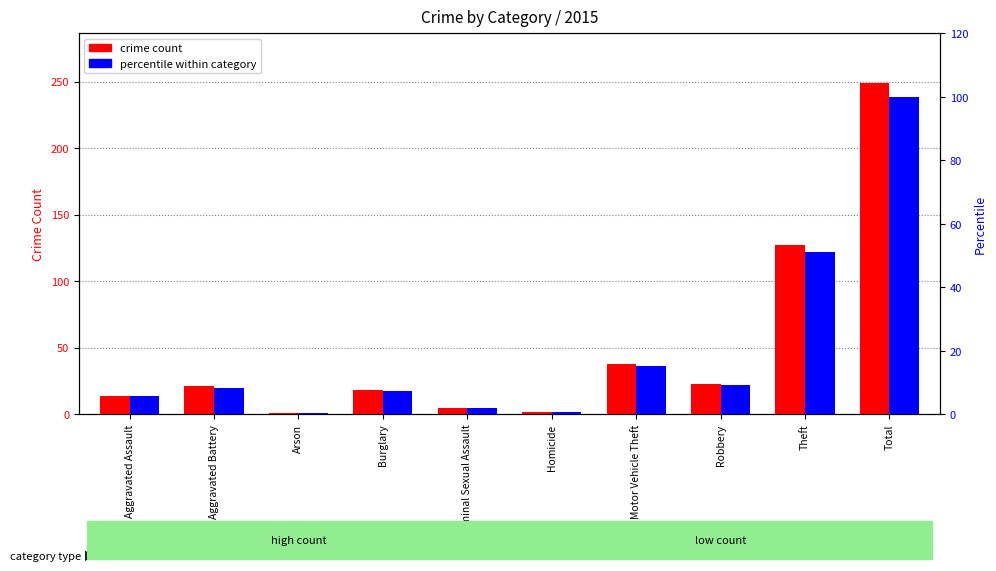

At which category is the sum across all series the highest?

Total